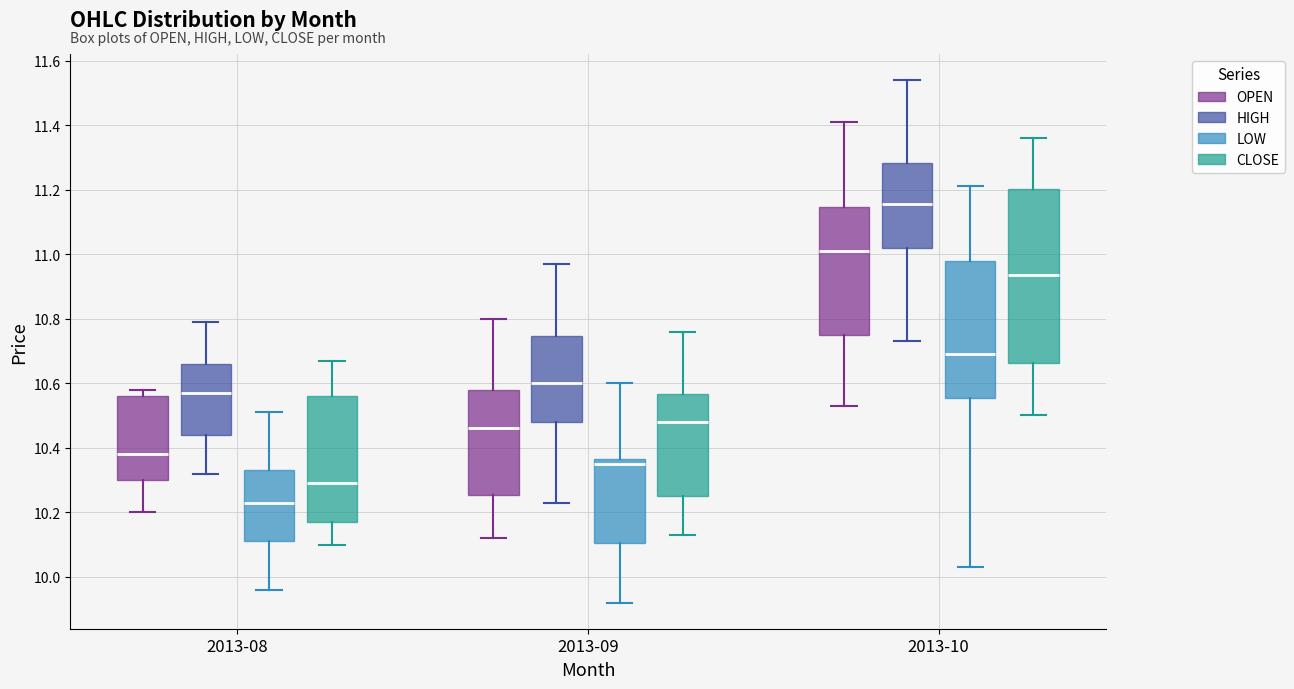

Which box's median line is the lowest?

2013-08 (LOW)